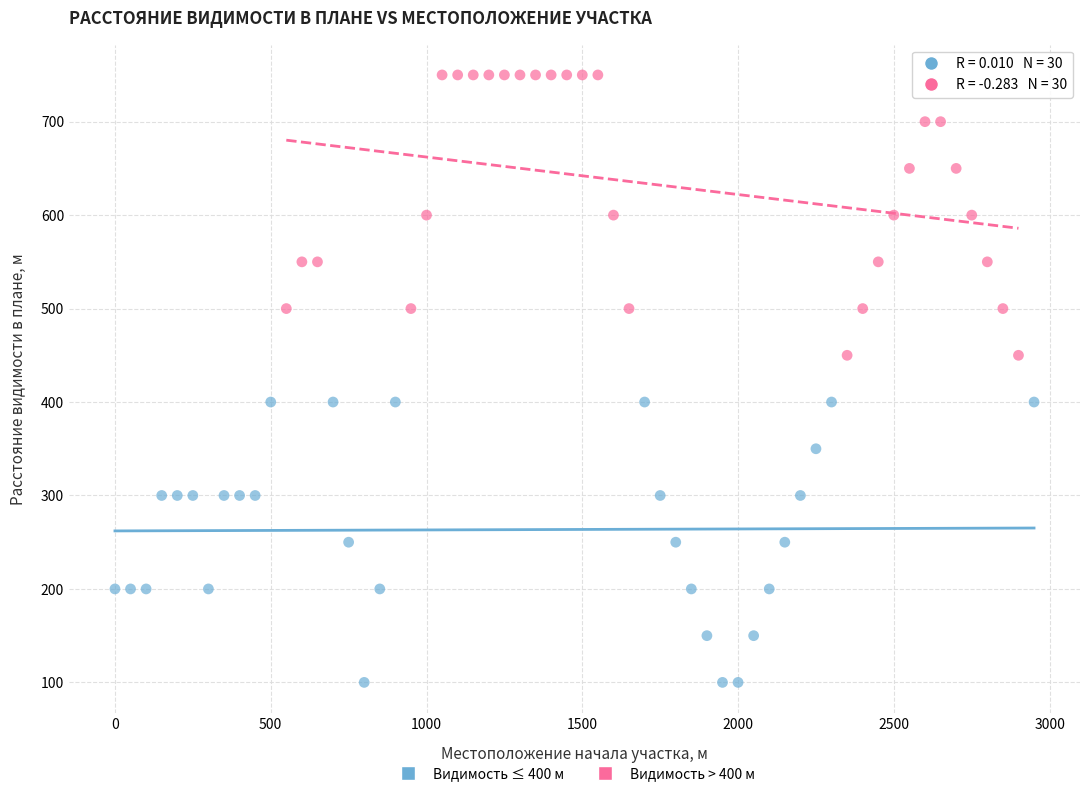

Which series reaches the maximum Y coordinate?

Видимость > 400 м